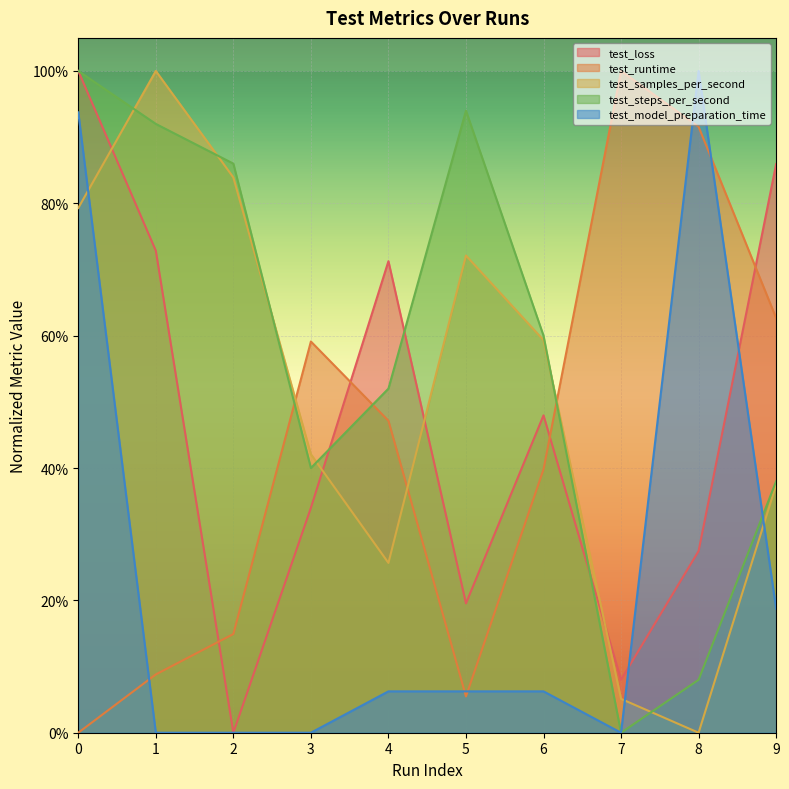

Does the chart display data point markers on the line(s)?

No